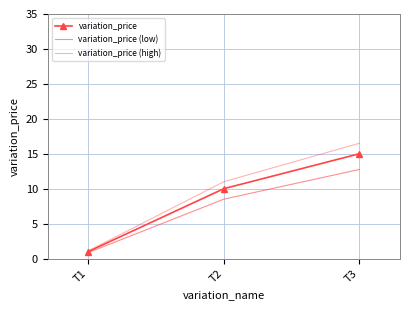

At how many categories does at least one series exceed 11?

1